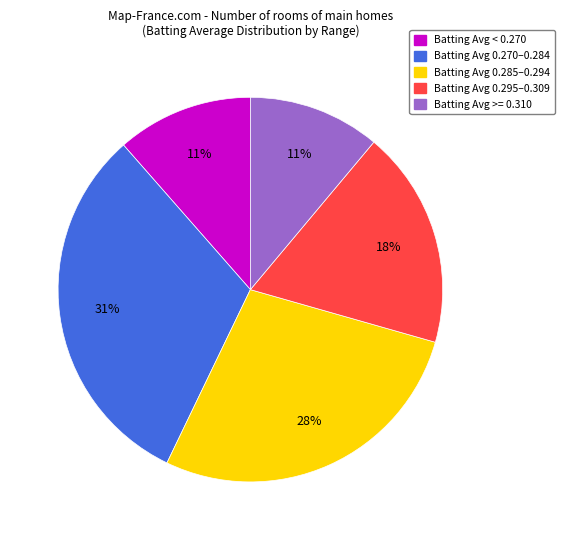

Is there a majority slice in this chart?

No